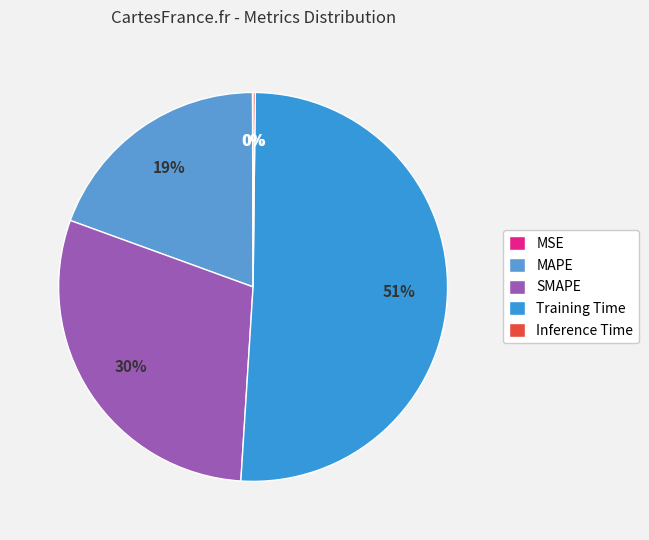

To the nearest percent, what is the difference between the largest and smallest slice percentages?

51%